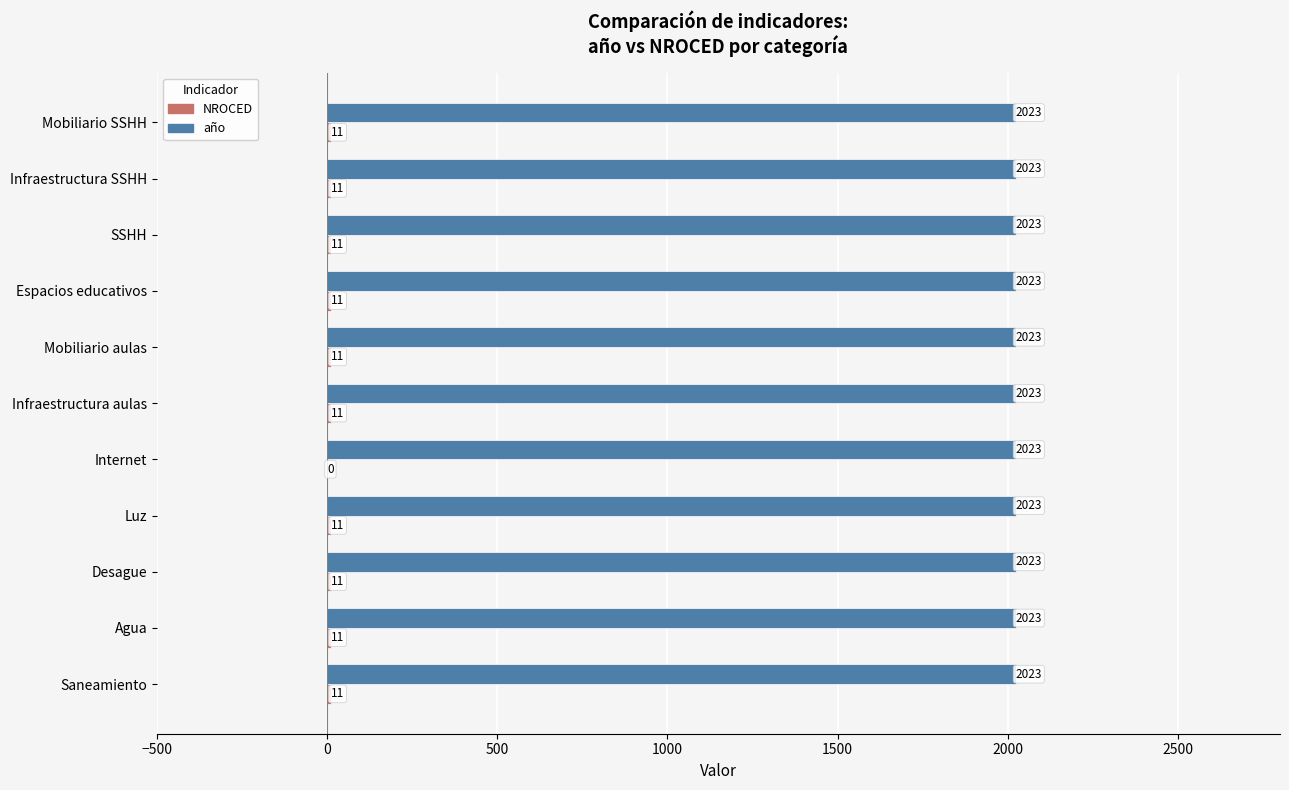

What is the approximate value of año at Agua?

2023